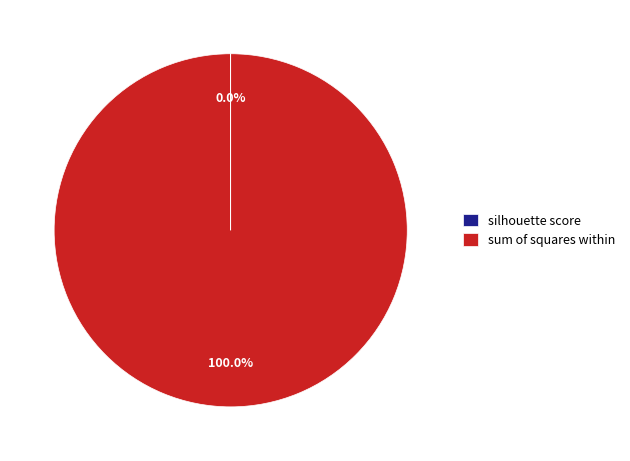

Does sum of squares within represent more than half of the total?

Yes